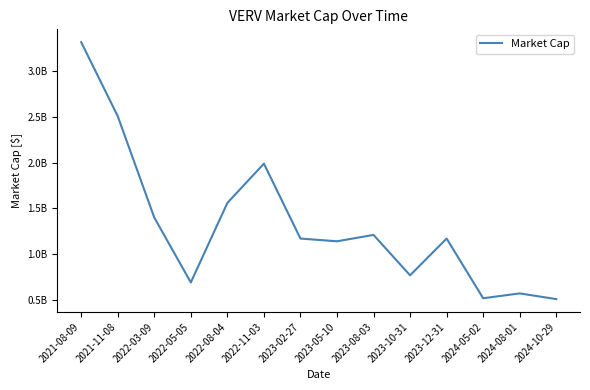

Where does the data first go above 1170000000?

2021-08-09